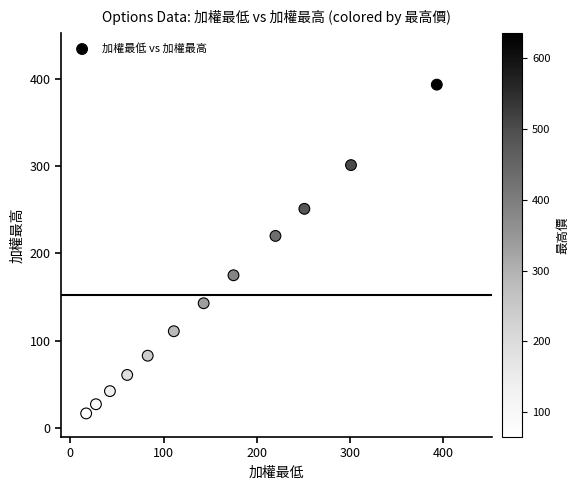

What Y value in the scatter plot is closest to 205?

220.0